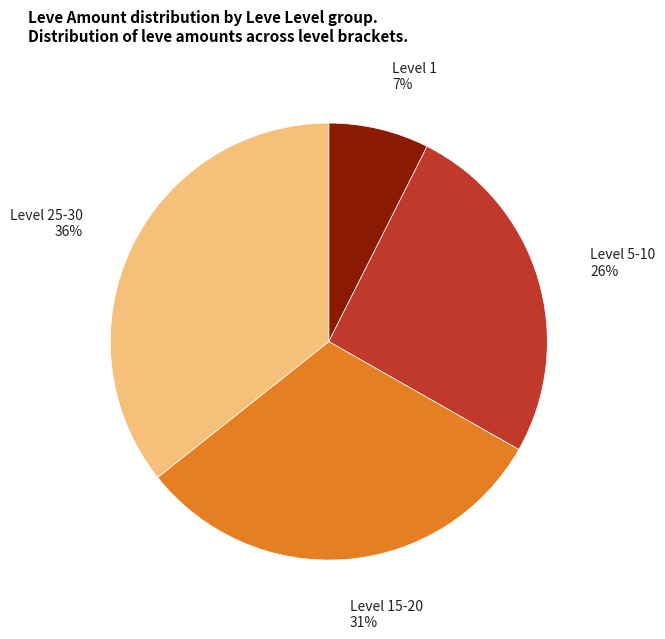

Is there a majority slice in this chart?

No